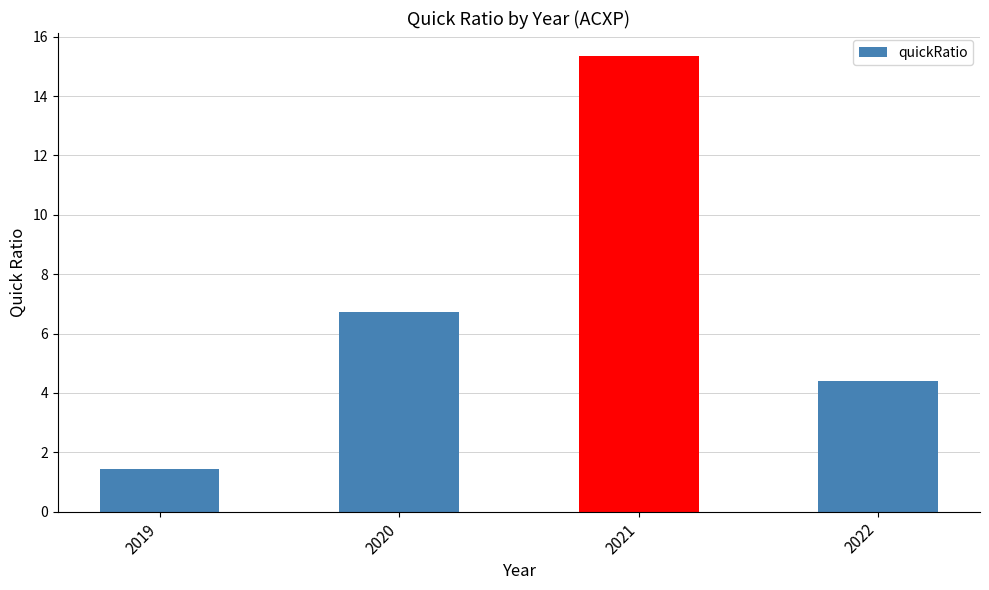

What is the ratio of the value at 2020 to the value at 2019?

4.6